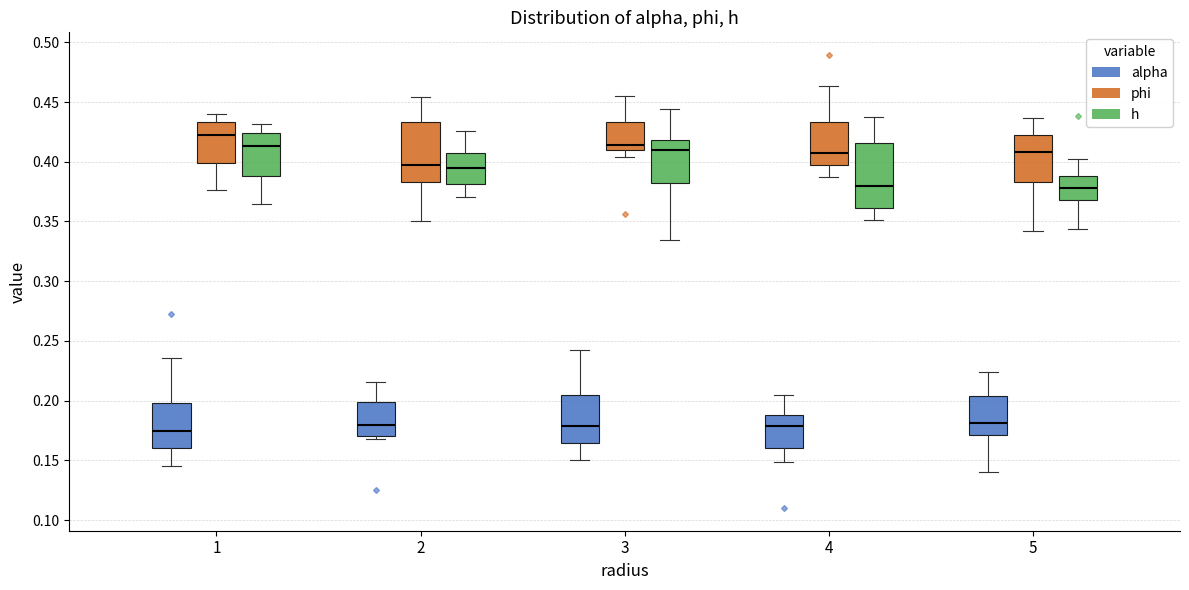

Reading left to right, transcribe this box plot: for each box, give where its median line is, the range the box spans, and where its two whiskers end, as read against the y-axis. The values are not printed on the chart, so give them approximately, as read against the axis.

1 (alpha): median 0.175, box 0.160 to 0.200, whiskers 0.145 to 0.235
1 (phi): median 0.420, box 0.400 to 0.435, whiskers 0.375 to 0.440
1 (h): median 0.415, box 0.390 to 0.425, whiskers 0.365 to 0.430
2 (alpha): median 0.180, box 0.170 to 0.200, whiskers 0.170 (just below the box's lower edge) to 0.215
2 (phi): median 0.395, box 0.385 to 0.435, whiskers 0.350 to 0.455
2 (h): median 0.395, box 0.380 to 0.405, whiskers 0.370 to 0.425
3 (alpha): median 0.180, box 0.165 to 0.205, whiskers 0.150 to 0.240
3 (phi): median 0.415, box 0.410 to 0.435, whiskers 0.405 to 0.455
3 (h): median 0.410, box 0.380 to 0.420, whiskers 0.335 to 0.445
4 (alpha): median 0.180, box 0.160 to 0.190, whiskers 0.150 to 0.205
4 (phi): median 0.410, box 0.395 to 0.435, whiskers 0.385 to 0.465
4 (h): median 0.380, box 0.360 to 0.415, whiskers 0.350 to 0.435
5 (alpha): median 0.180, box 0.170 to 0.205, whiskers 0.140 to 0.225
5 (phi): median 0.410, box 0.385 to 0.420, whiskers 0.340 to 0.435
5 (h): median 0.380, box 0.370 to 0.390, whiskers 0.345 to 0.400